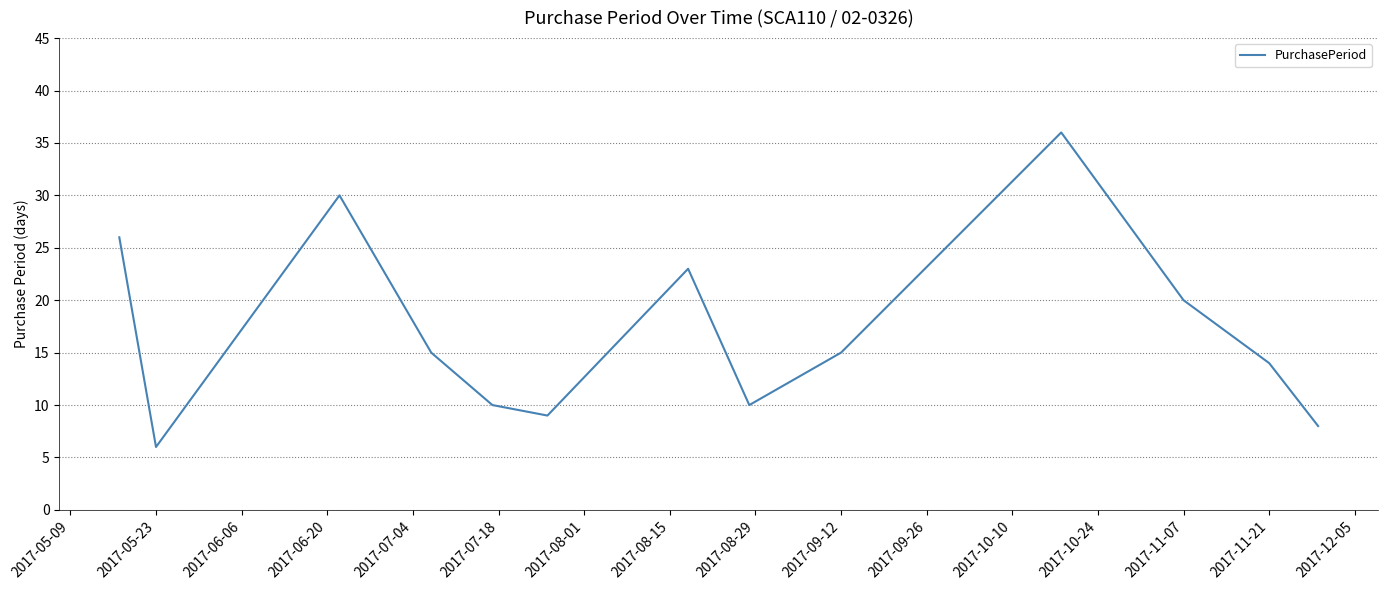

What is the greatest value displayed?

36